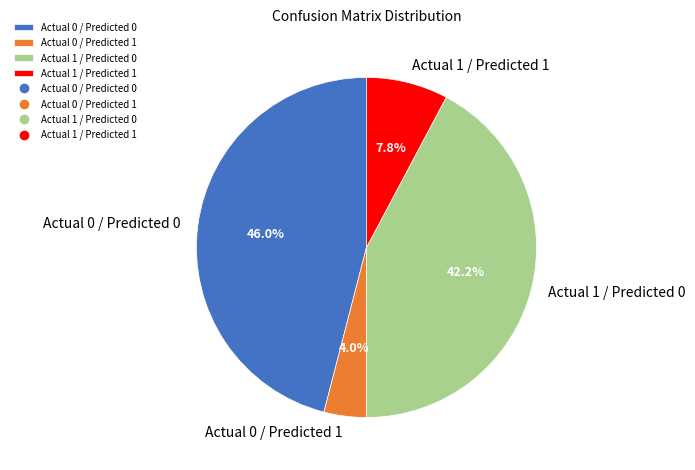

Is there any slice that represents more than half of the pie?

No